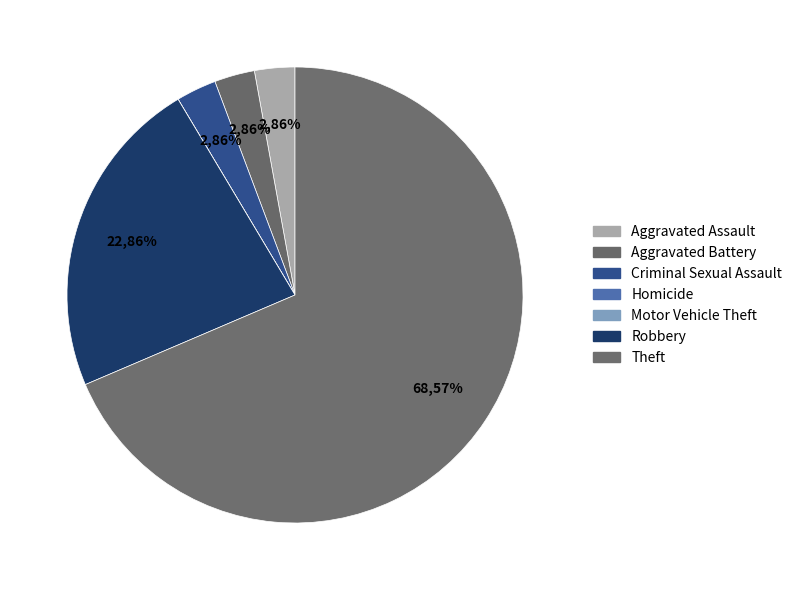

Rank the categories by value from highest to lowest.

Theft, Robbery, Aggravated Assault, Aggravated Battery, Criminal Sexual Assault, Homicide, Motor Vehicle Theft